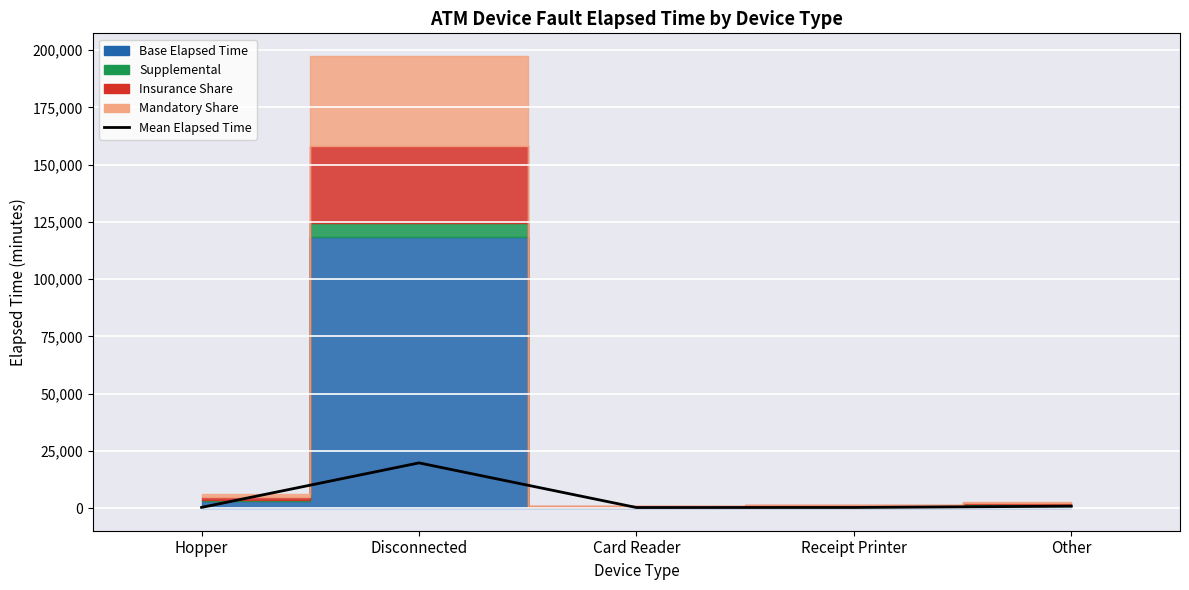

What is the average value?

4287.2